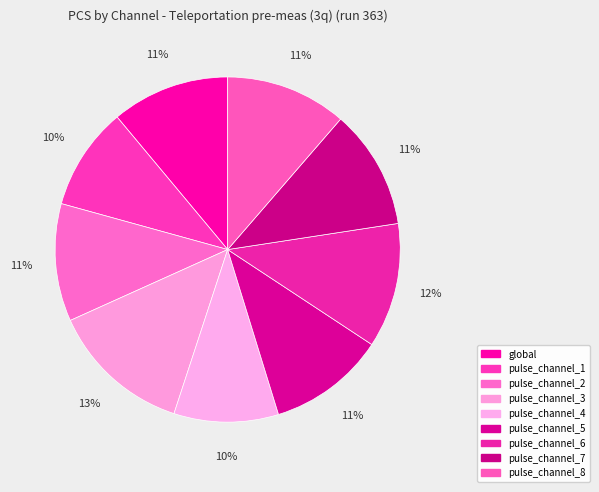

Which slice is the smallest?

pulse_channel_1